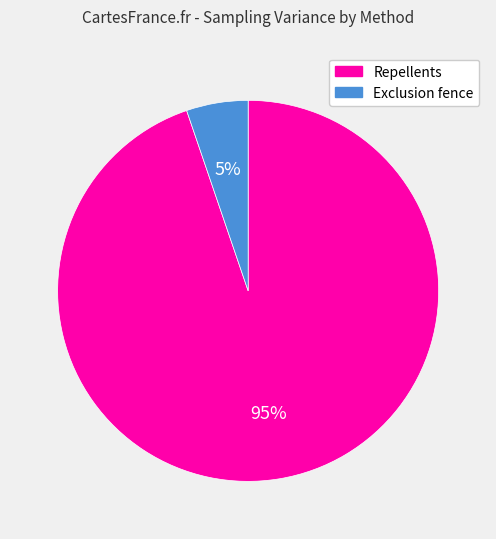

Is there a majority slice in this chart?

Yes